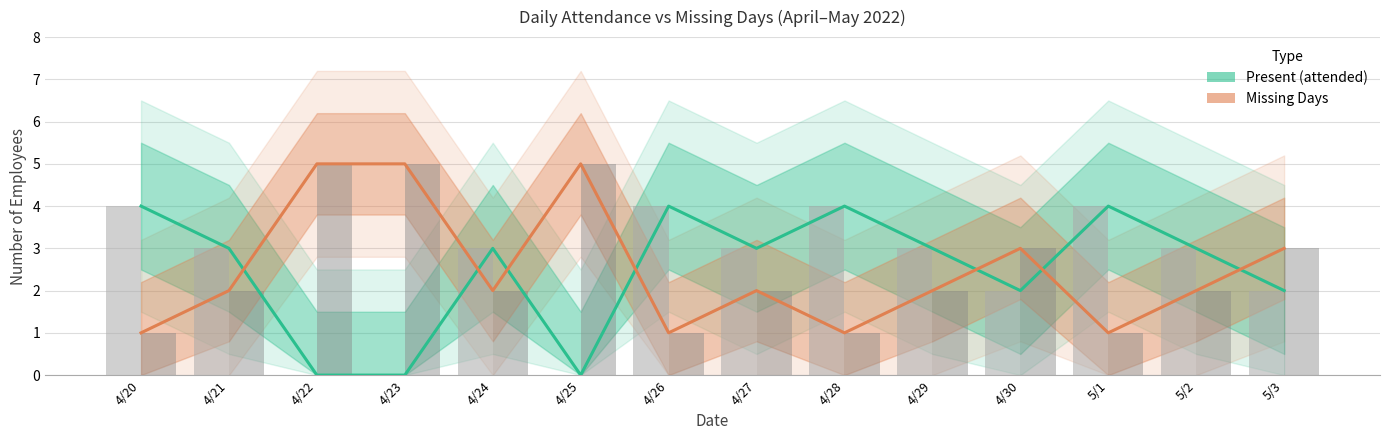

At how many categories does at least one series exceed 0?

14